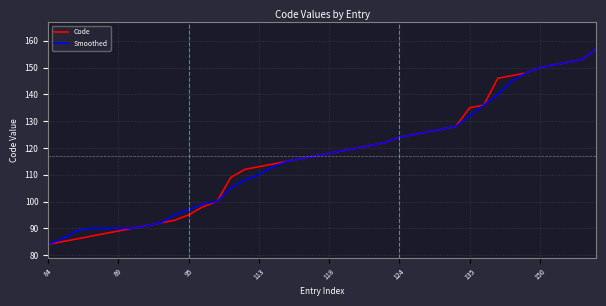

What is the smallest value displayed?

84